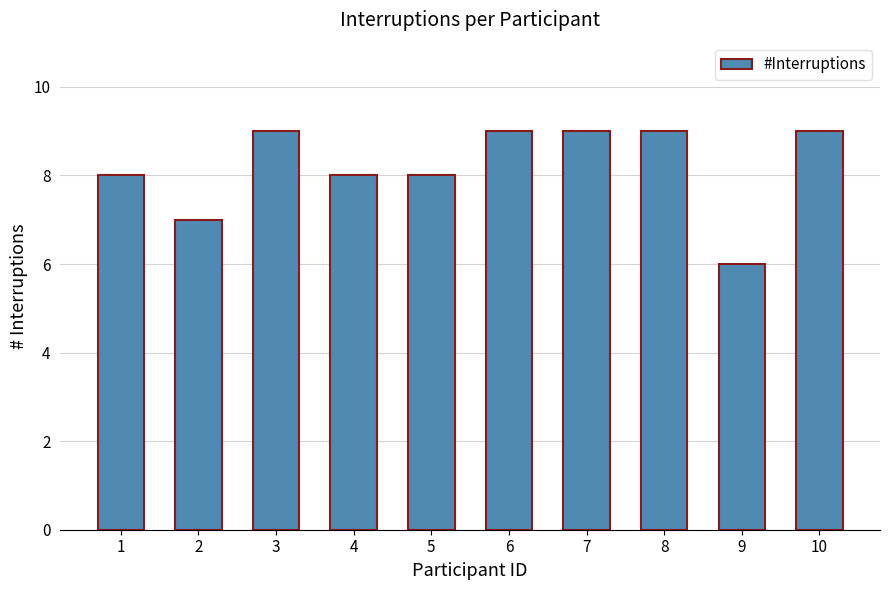

How many bars are there in total?

10